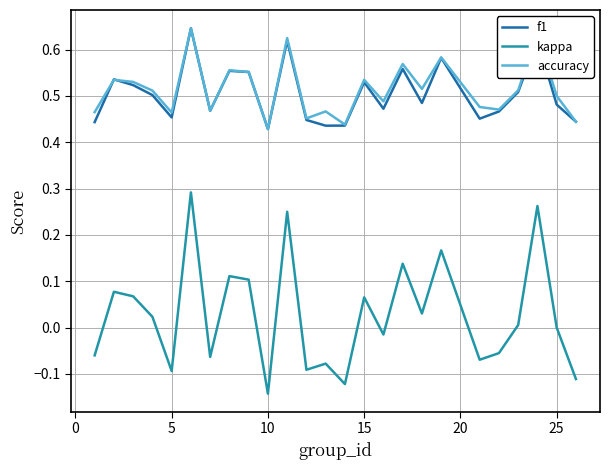

True or false: kappa and accuracy intersect in this chart.

False